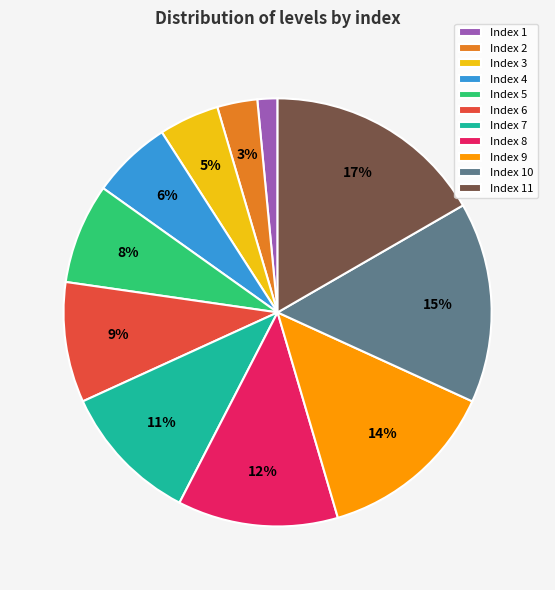

Which category has the biggest portion of the pie?

Index 11